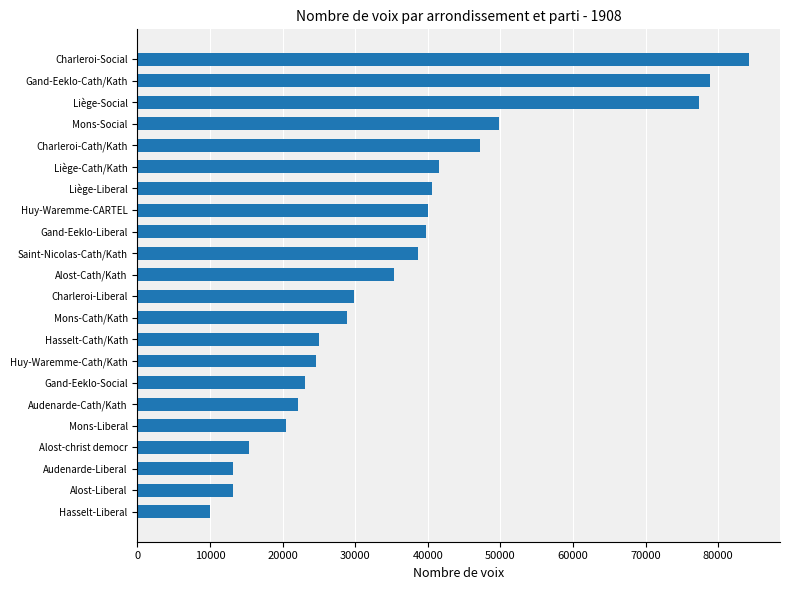

Between Liège-Social and Charleroi-Cath/Kath, which is larger?

Liège-Social